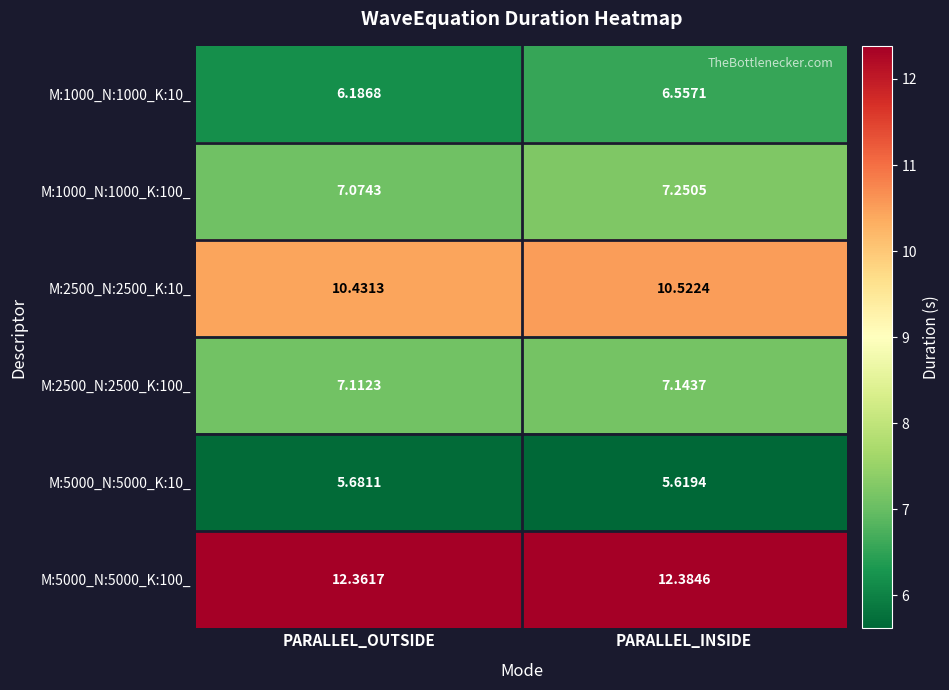

List the labels in order of M:1000_N:1000_K:100_ value, largest first.

PARALLEL_INSIDE, PARALLEL_OUTSIDE